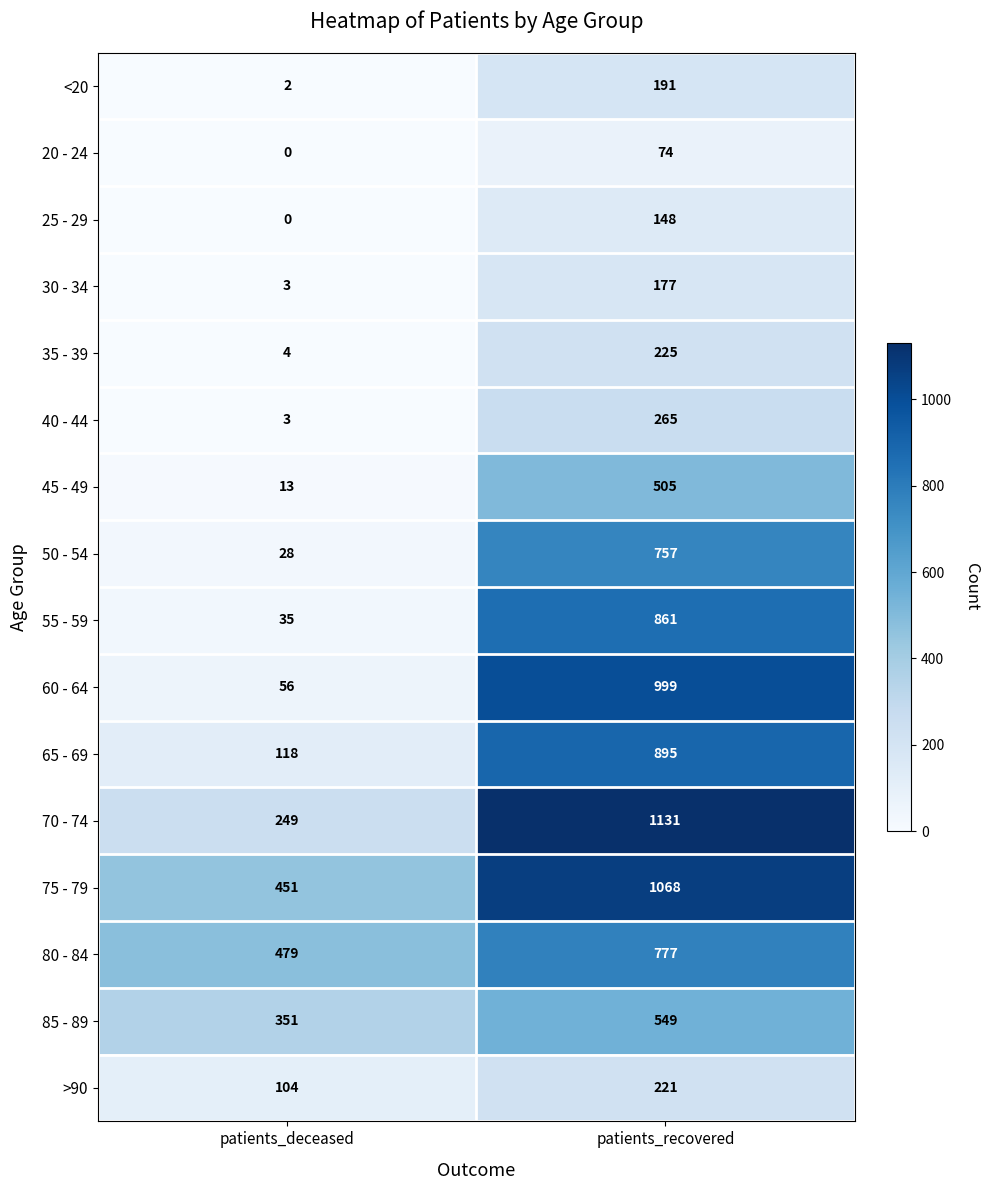

At which category does the chart reach its minimum across all series?

patients_deceased